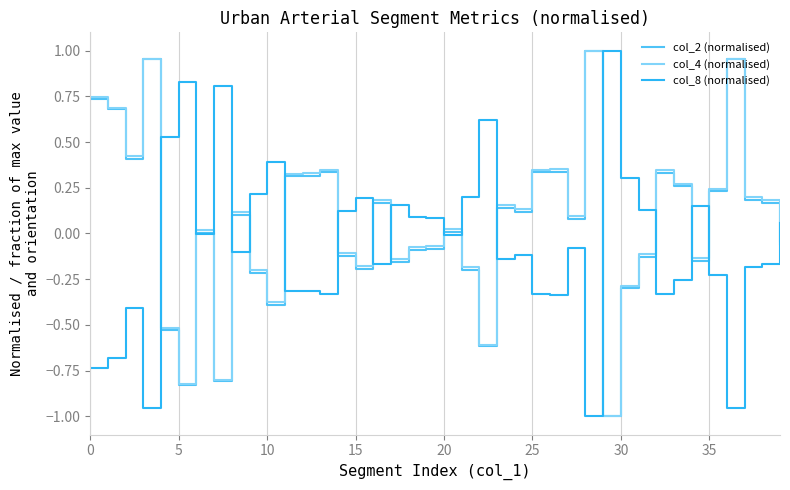

In col_8 (normalised), how many points are lower than both neighbors (excluding endpoints)?

11